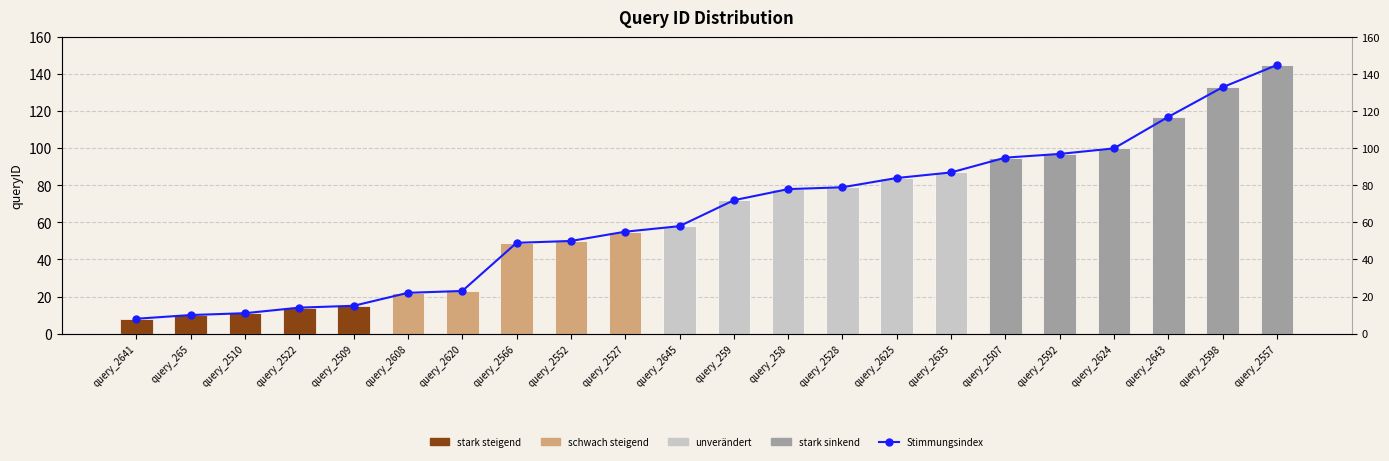

At which label does queryID first exceed 72?

query_258